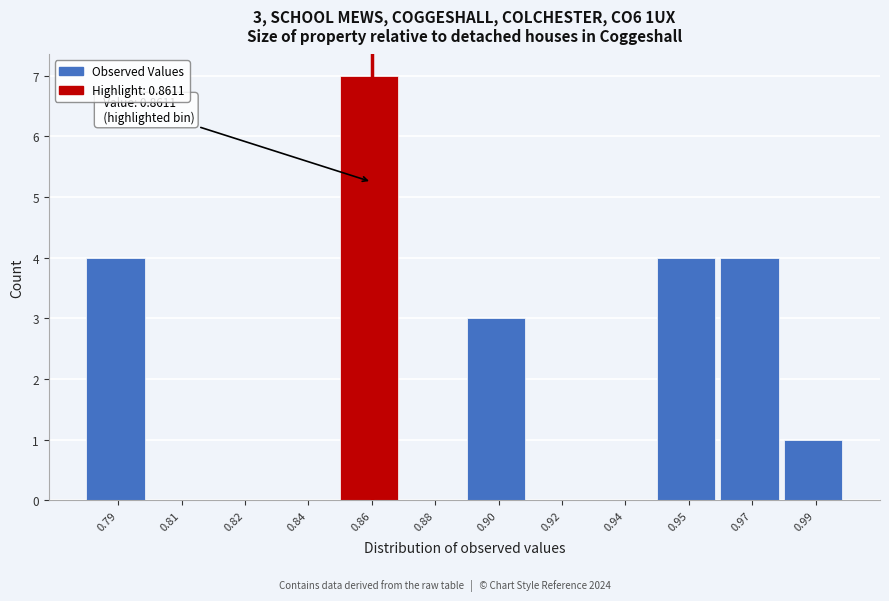

Reading left to right, transcribe all the data shown in this chart.

0.79=4	0.81=0	0.82=0	0.84=0	0.86=7	0.88=0	0.90=3	0.92=0	0.94=0	0.95=4	0.97=4	0.99=1